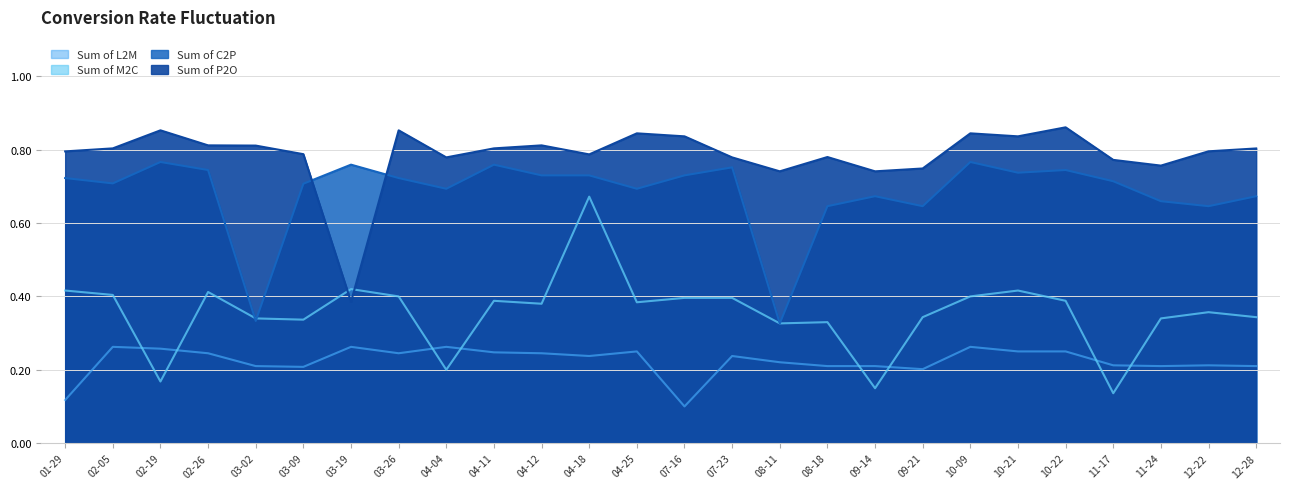

How many times do Sum of M2C and Sum of C2P cross each other?

4